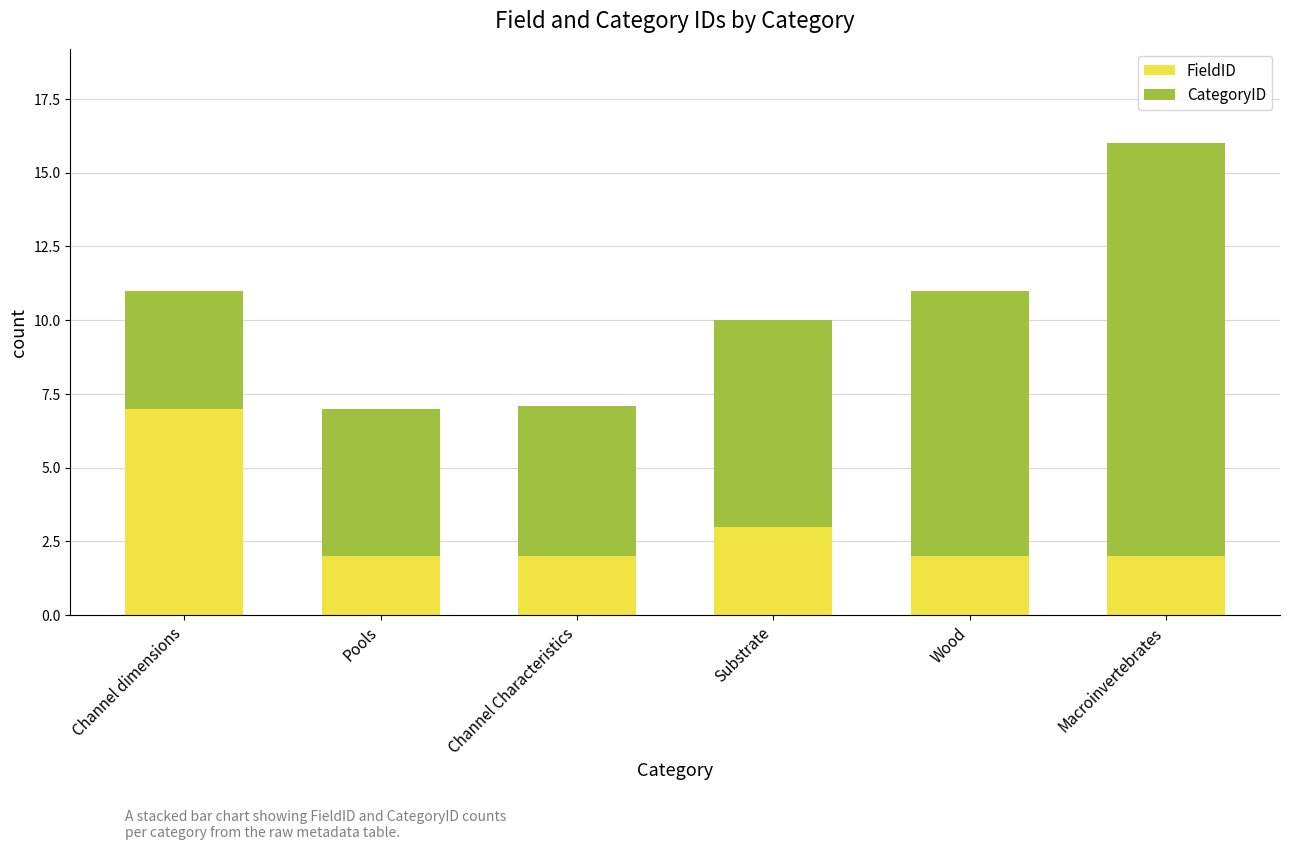

At which category is the sum across all series the highest?

Macroinvertebrates